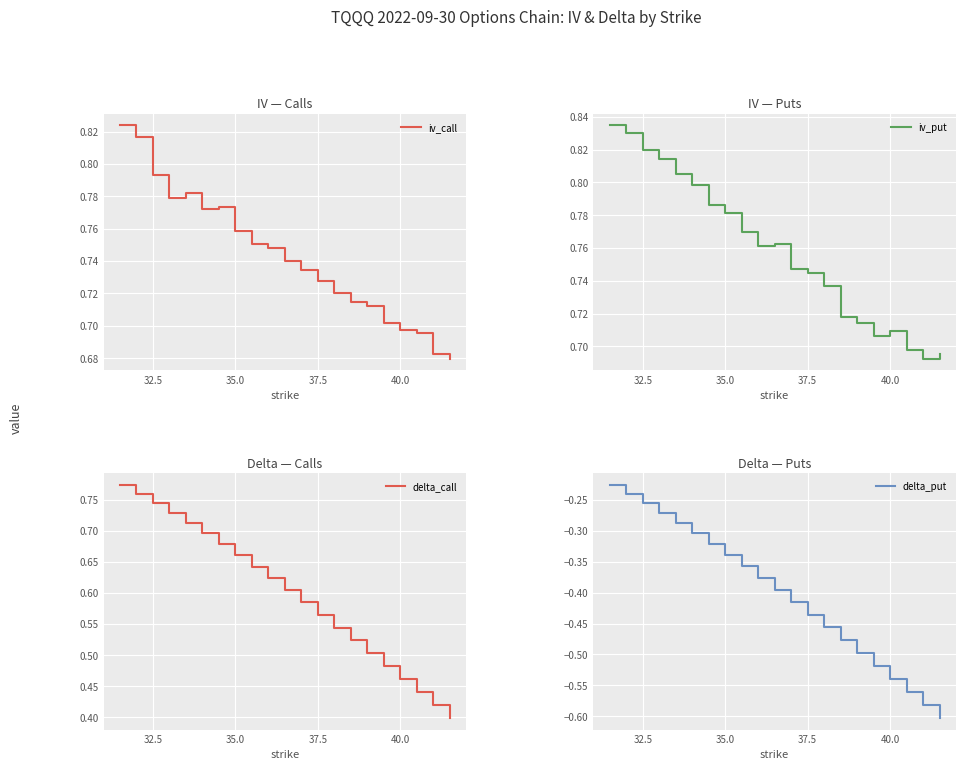

How many distinct data groups are displayed?

4